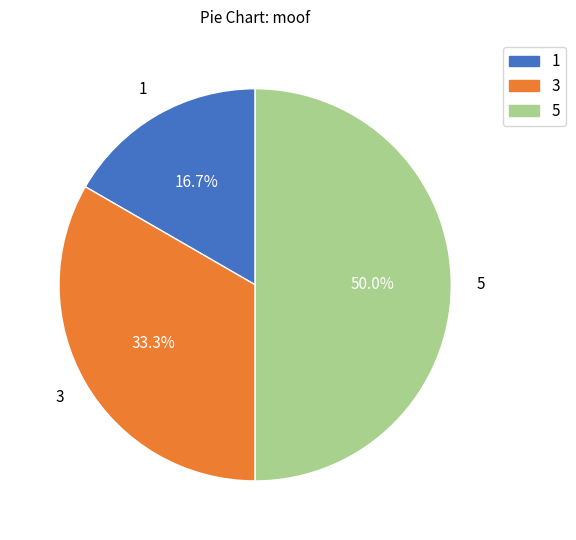

Does 3 represent more than half of the total?

No